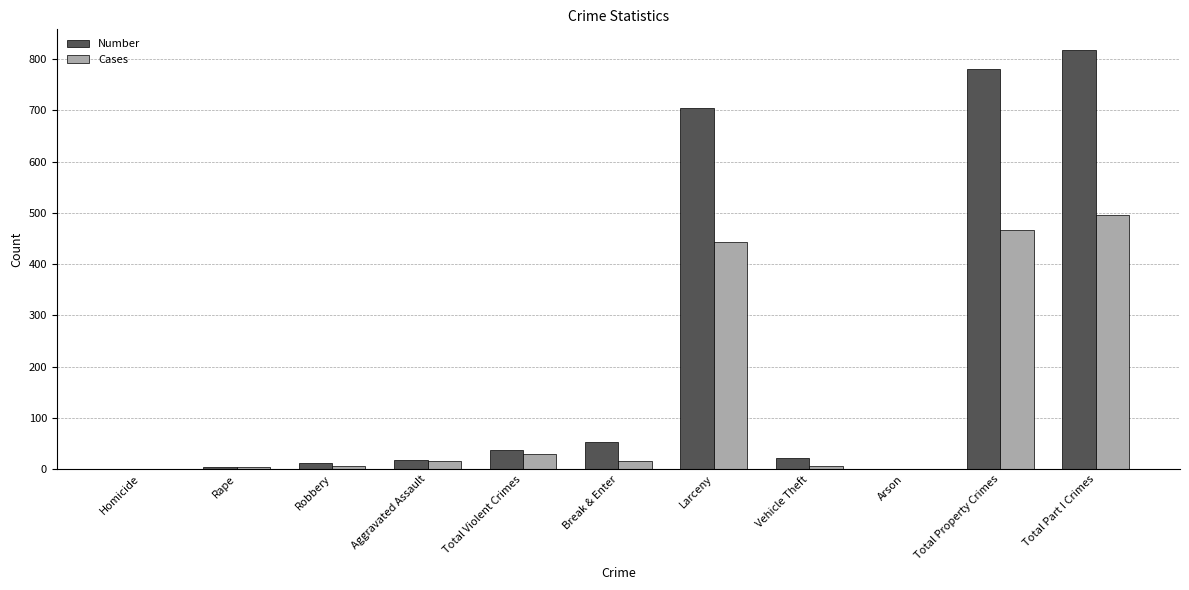

Count the number of categories in the chart.

11